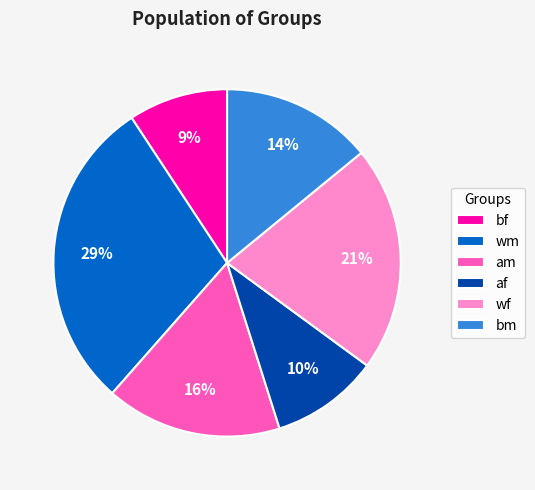

To the nearest percent, what portion does wf represent?

21%